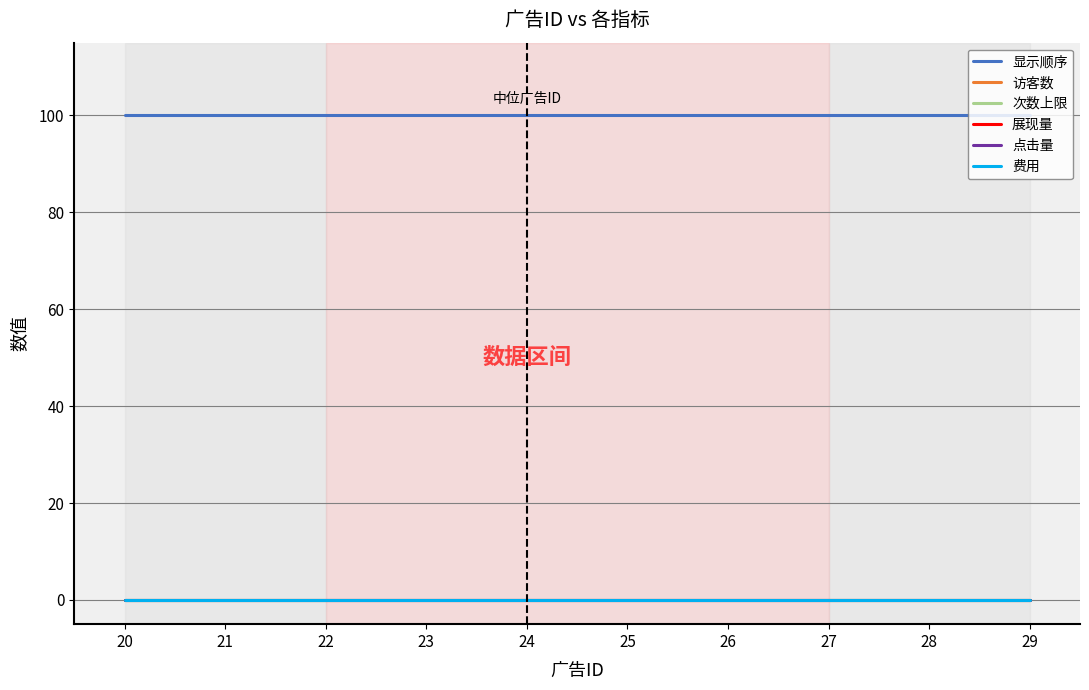

How many lines are shown in the chart?

6